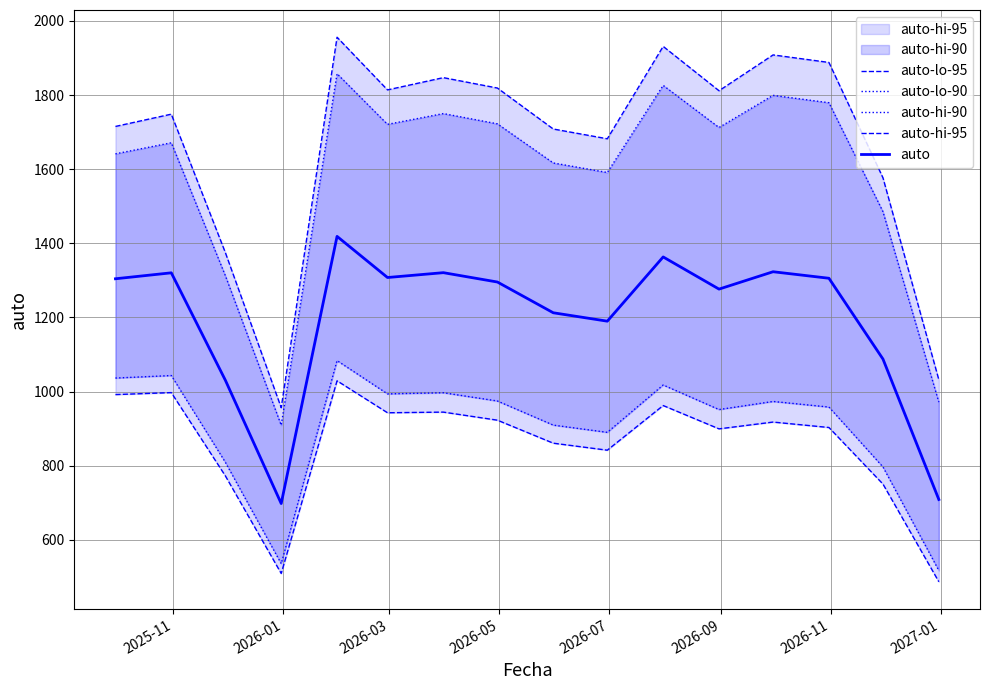

What is the highest value of the auto series?

1418.6